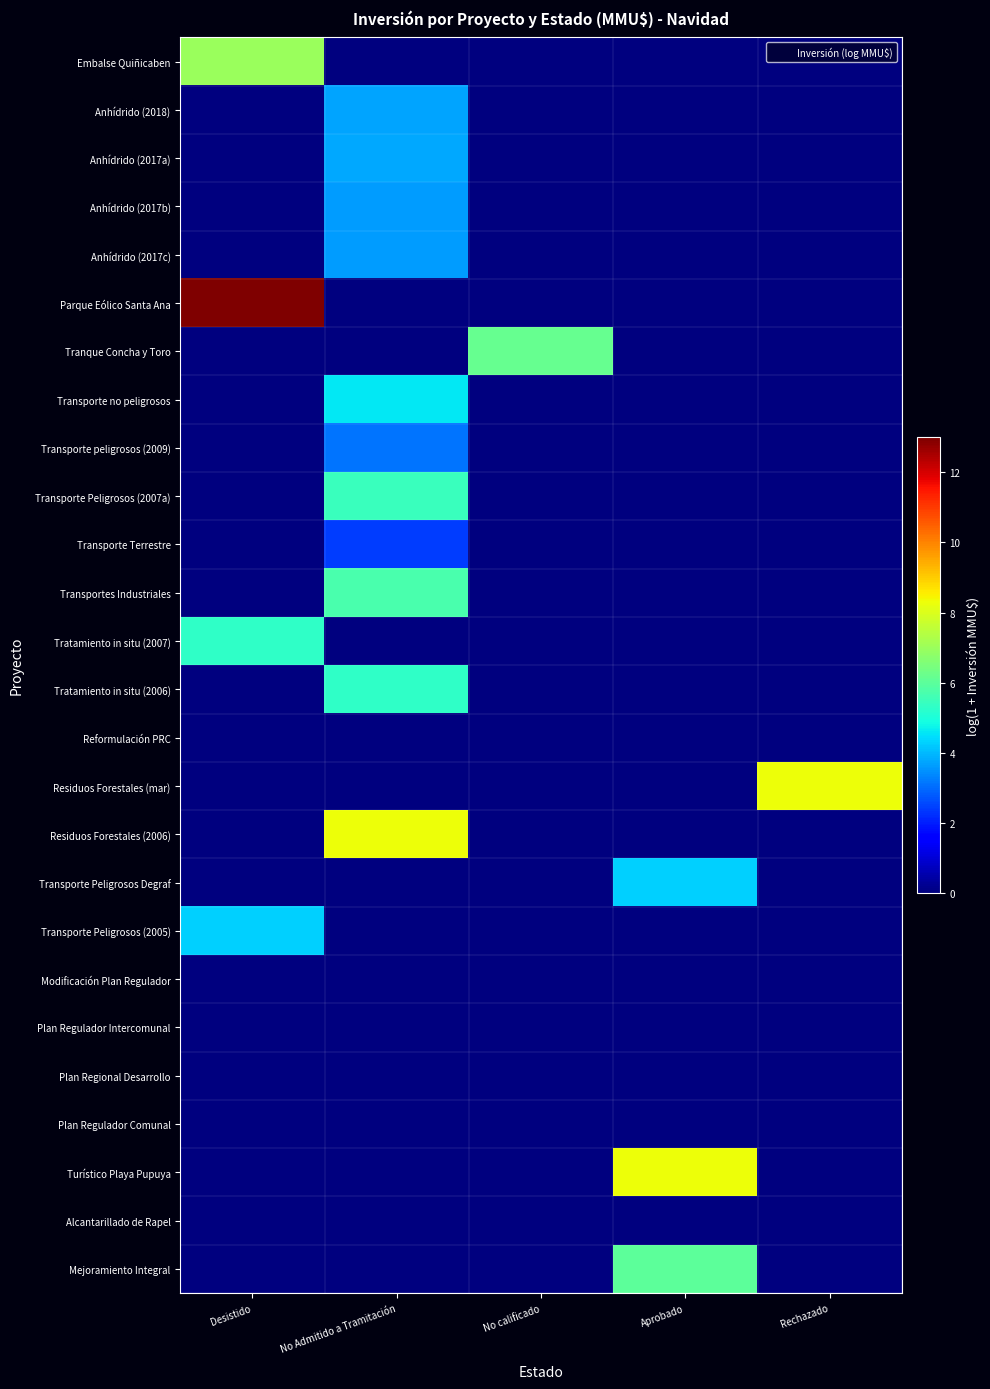

Reading left to right, list all the values displayed in this chart.

Embalse Quiñicaben: Desistido=7.0	No Admitido a Tramitación=0.0	No calificado=0.0	Aprobado=0.0	Rechazado=0.0
Anhídrido (2018): Desistido=0.0	No Admitido a Tramitación=3.7	No calificado=0.0	Aprobado=0.0	Rechazado=0.0
Anhídrido (2017a): Desistido=0.0	No Admitido a Tramitación=3.8	No calificado=0.0	Aprobado=0.0	Rechazado=0.0
Anhídrido (2017b): Desistido=0.0	No Admitido a Tramitación=3.6	No calificado=0.0	Aprobado=0.0	Rechazado=0.0
Anhídrido (2017c): Desistido=0.0	No Admitido a Tramitación=3.6	No calificado=0.0	Aprobado=0.0	Rechazado=0.0
Parque Eólico Santa Ana: Desistido=13.0	No Admitido a Tramitación=0.0	No calificado=0.0	Aprobado=0.0	Rechazado=0.0
Tranque Concha y Toro: Desistido=0.0	No Admitido a Tramitación=0.0	No calificado=6.2	Aprobado=0.0	Rechazado=0.0
Transporte no peligrosos: Desistido=0.0	No Admitido a Tramitación=4.6	No calificado=0.0	Aprobado=0.0	Rechazado=0.0
Transporte peligrosos (2009): Desistido=0.0	No Admitido a Tramitación=3.1	No calificado=0.0	Aprobado=0.0	Rechazado=0.0
Transporte Peligrosos (2007a): Desistido=0.0	No Admitido a Tramitación=5.5	No calificado=0.0	Aprobado=0.0	Rechazado=0.0
Transporte Terrestre: Desistido=0.0	No Admitido a Tramitación=2.4	No calificado=0.0	Aprobado=0.0	Rechazado=0.0
Transportes Industriales: Desistido=0.0	No Admitido a Tramitación=5.7	No calificado=0.0	Aprobado=0.0	Rechazado=0.0
Tratamiento in situ (2007): Desistido=5.3	No Admitido a Tramitación=0.0	No calificado=0.0	Aprobado=0.0	Rechazado=0.0
Tratamiento in situ (2006): Desistido=0.0	No Admitido a Tramitación=5.3	No calificado=0.0	Aprobado=0.0	Rechazado=0.0
Reformulación PRC: Desistido=0.0	No Admitido a Tramitación=0.0	No calificado=0.0	Aprobado=0.0	Rechazado=0.0
Residuos Forestales (mar): Desistido=0.0	No Admitido a Tramitación=0.0	No calificado=0.0	Aprobado=0.0	Rechazado=8.3
Residuos Forestales (2006): Desistido=0.0	No Admitido a Tramitación=8.3	No calificado=0.0	Aprobado=0.0	Rechazado=0.0
Transporte Peligrosos Degraf: Desistido=0.0	No Admitido a Tramitación=0.0	No calificado=0.0	Aprobado=4.3	Rechazado=0.0
Transporte Peligrosos (2005): Desistido=4.3	No Admitido a Tramitación=0.0	No calificado=0.0	Aprobado=0.0	Rechazado=0.0
Modificación Plan Regulador: Desistido=0.0	No Admitido a Tramitación=0.0	No calificado=0.0	Aprobado=0.0	Rechazado=0.0
Plan Regulador Intercomunal: Desistido=0.0	No Admitido a Tramitación=0.0	No calificado=0.0	Aprobado=0.0	Rechazado=0.0
Plan Regional Desarrollo: Desistido=0.0	No Admitido a Tramitación=0.0	No calificado=0.0	Aprobado=0.0	Rechazado=0.0
Plan Regulador Comunal: Desistido=0.0	No Admitido a Tramitación=0.0	No calificado=0.0	Aprobado=0.0	Rechazado=0.0
Turístico Playa Pupuya: Desistido=0.0	No Admitido a Tramitación=0.0	No calificado=0.0	Aprobado=8.3	Rechazado=0.0
Alcantarillado de Rapel: Desistido=0.0	No Admitido a Tramitación=0.0	No calificado=0.0	Aprobado=0.0	Rechazado=0.0
Mejoramiento Integral: Desistido=0.0	No Admitido a Tramitación=0.0	No calificado=0.0	Aprobado=6.0	Rechazado=0.0